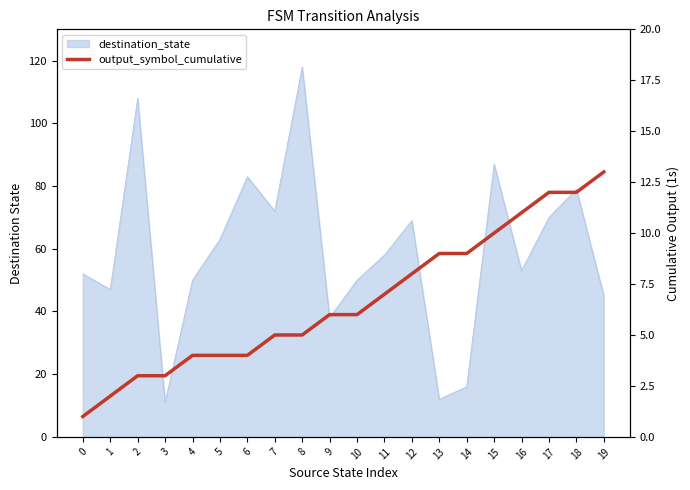

Is it true that the value at 2 is 1?

False